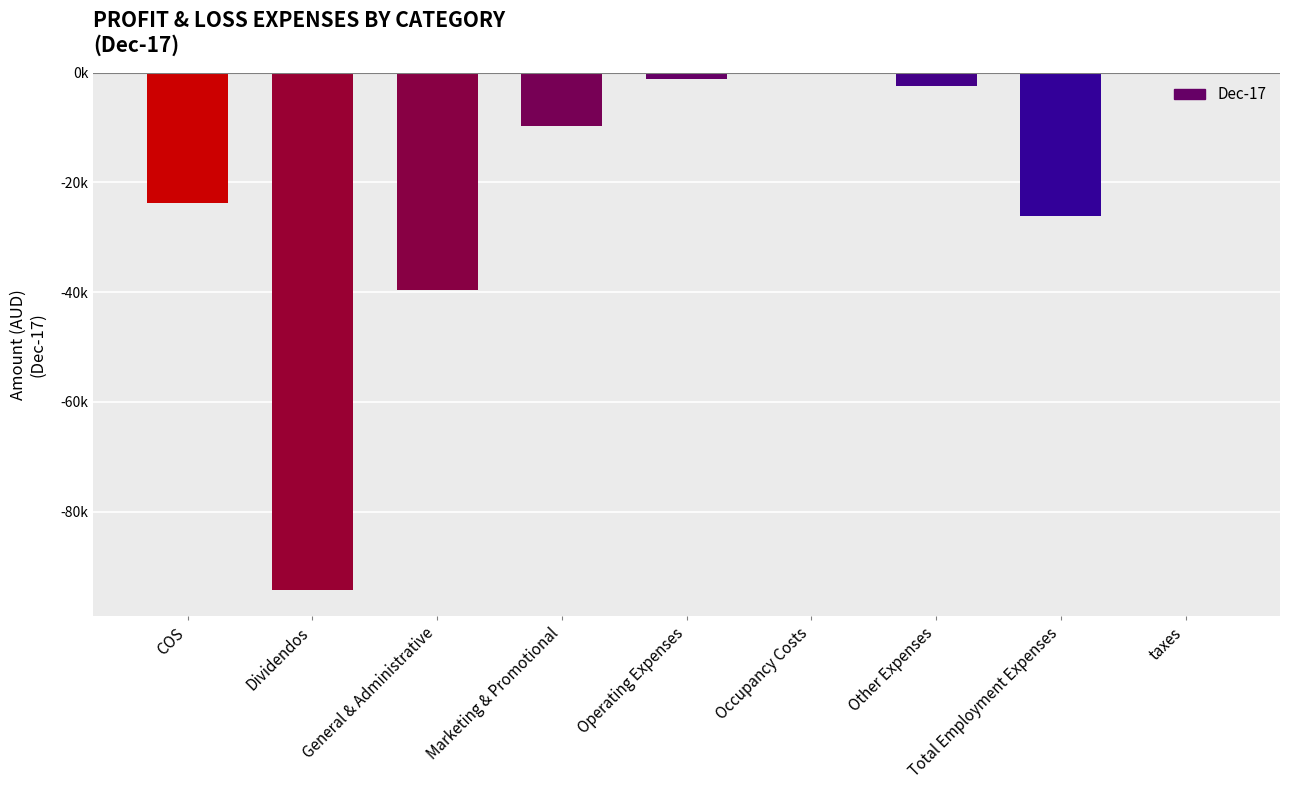

How many data points are above -9732?

4